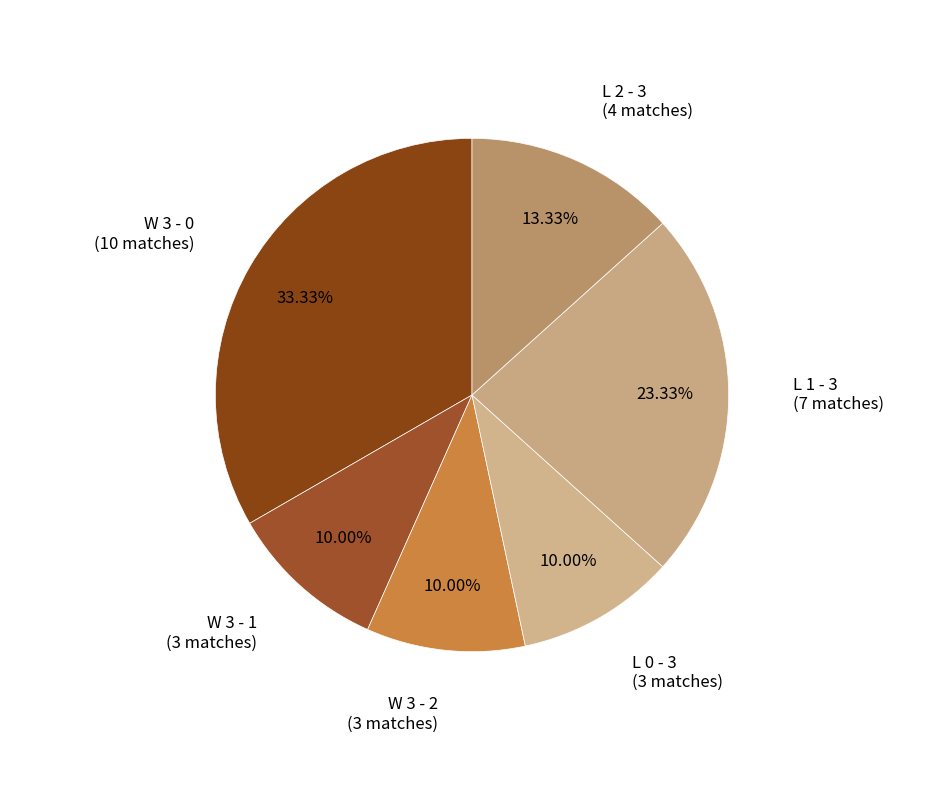

Which category has the smallest portion of the pie?

W 3 - 1